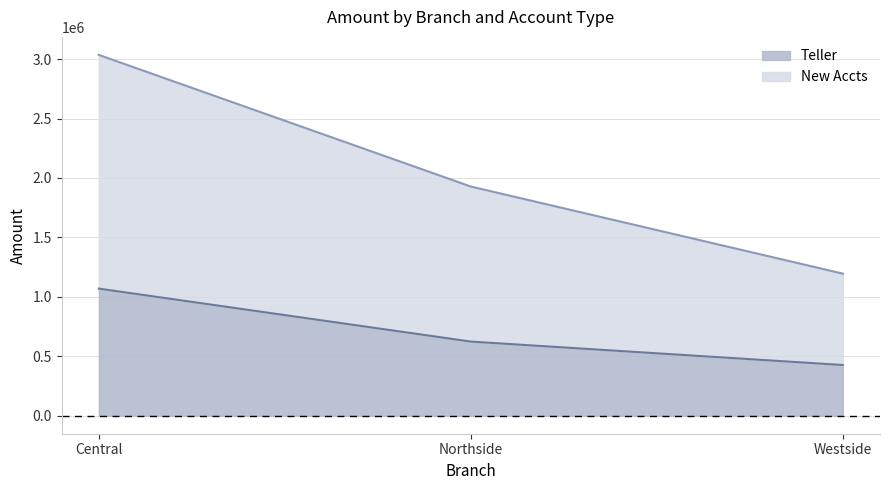

True or false: Teller has a value of 623543 at Northside.

True